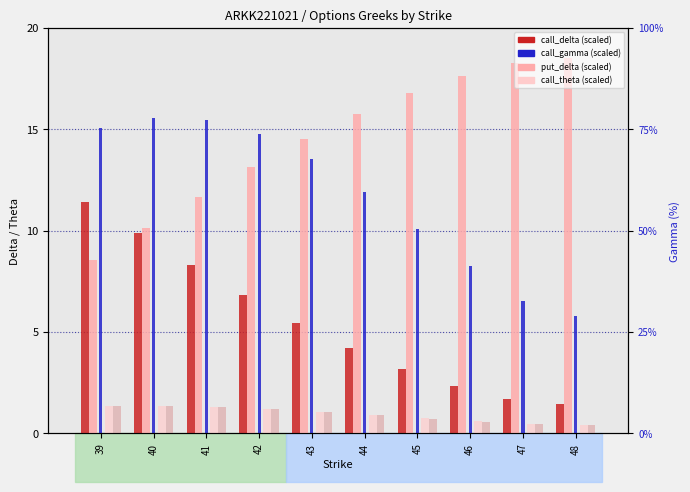

The value of put_delta (scaled) at 48 is 5.2. True or false?

False